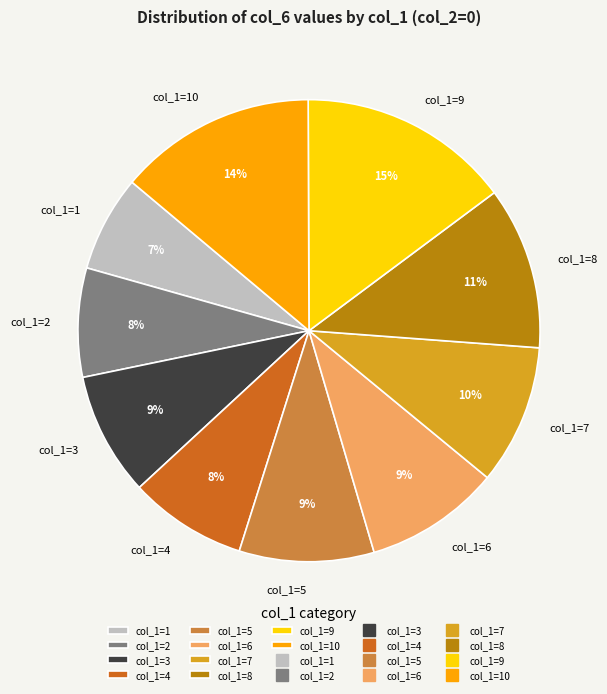

Which category has the smallest portion of the pie?

col_1=1